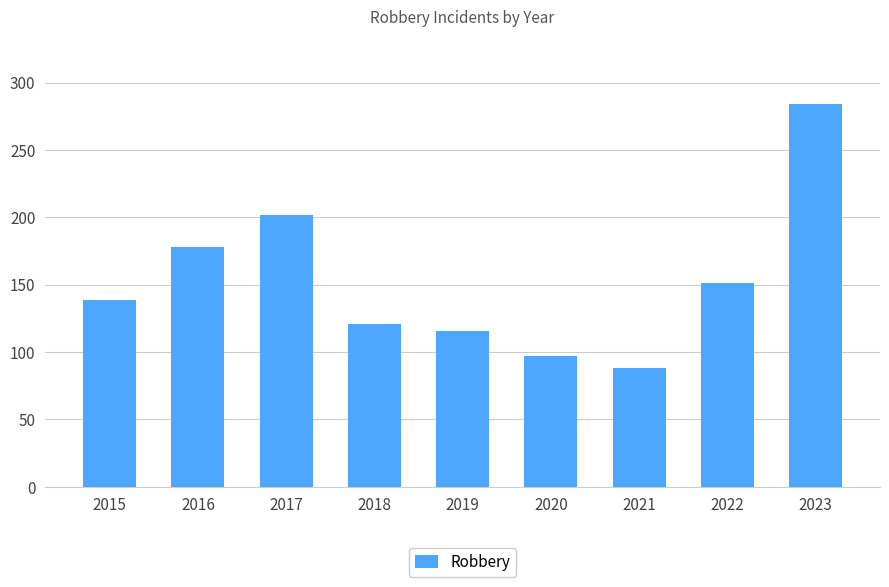

What is the difference between the maximum and second lowest values?

187